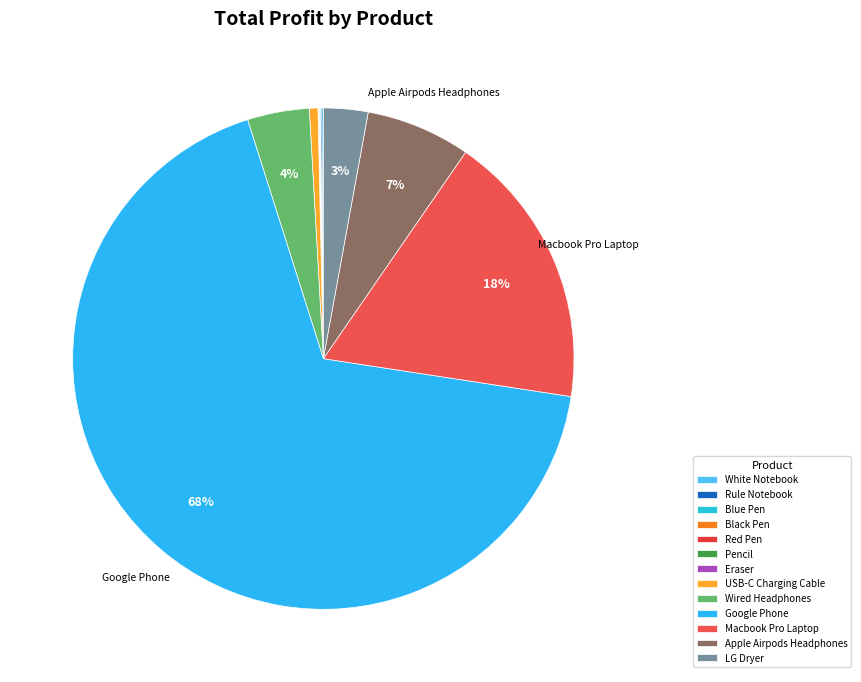

What percentage is the LG Dryer slice, to the nearest percent?

3%